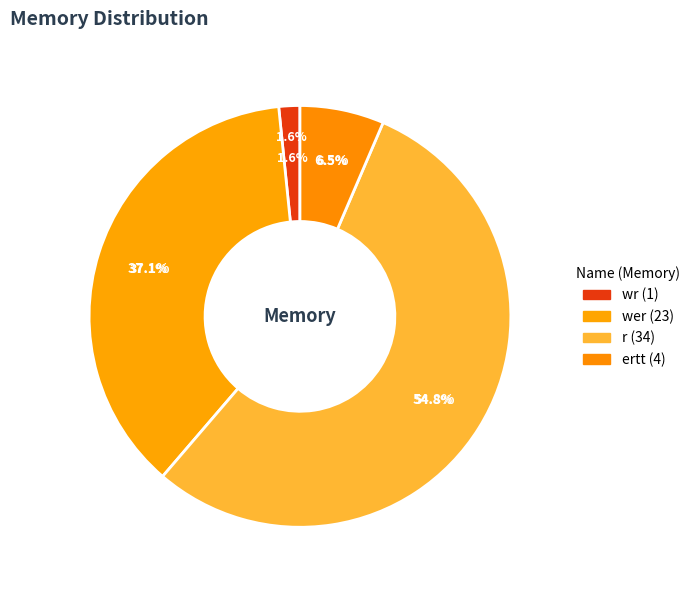

What is the smallest slice in the pie chart?

wr